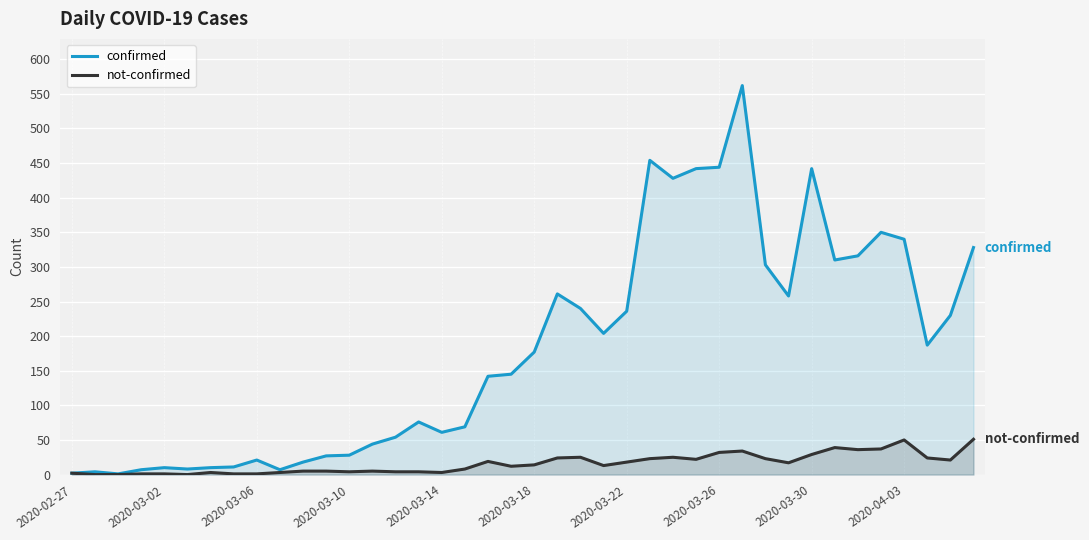

Which has a higher value, 22 or 35?

35